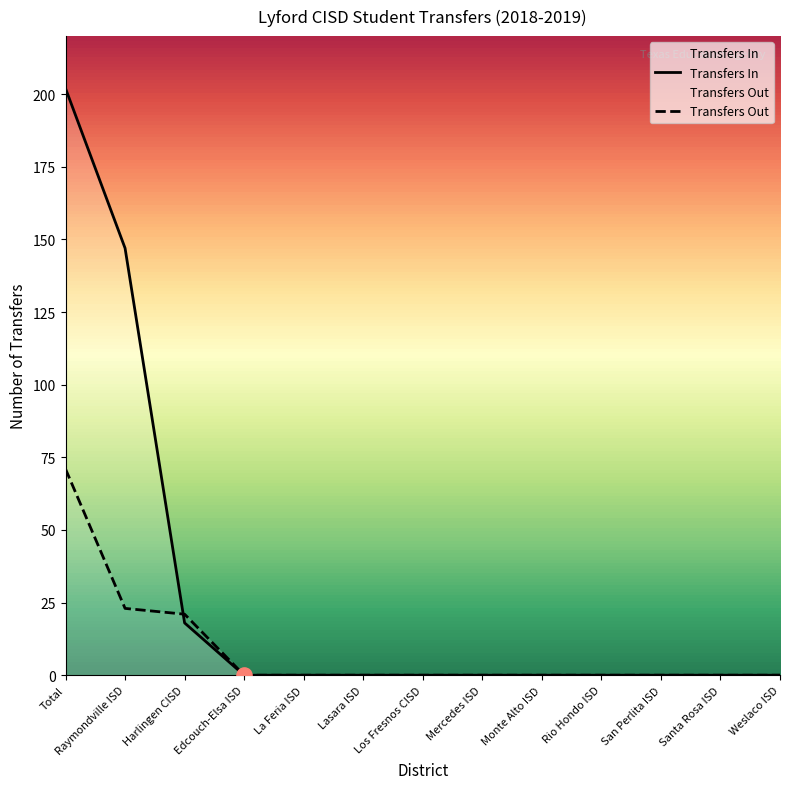

Which series has the widest spread of Y values?

Transfers In